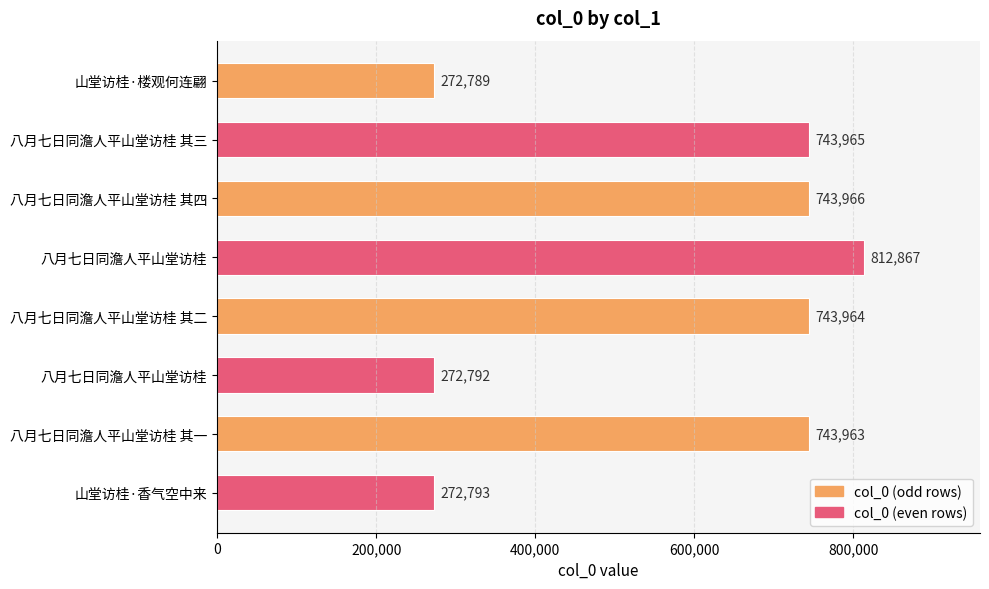

What is the smallest value displayed?

272789